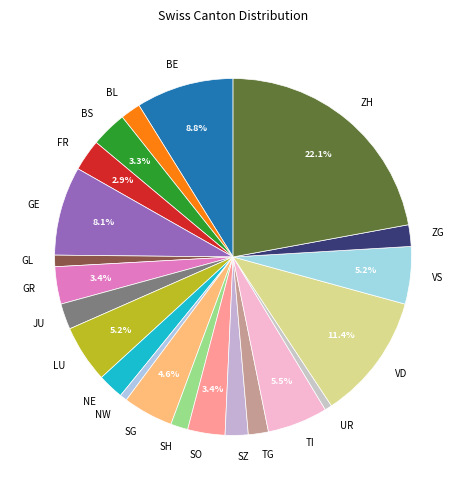

To the nearest percent, what portion does NE represent?

2%